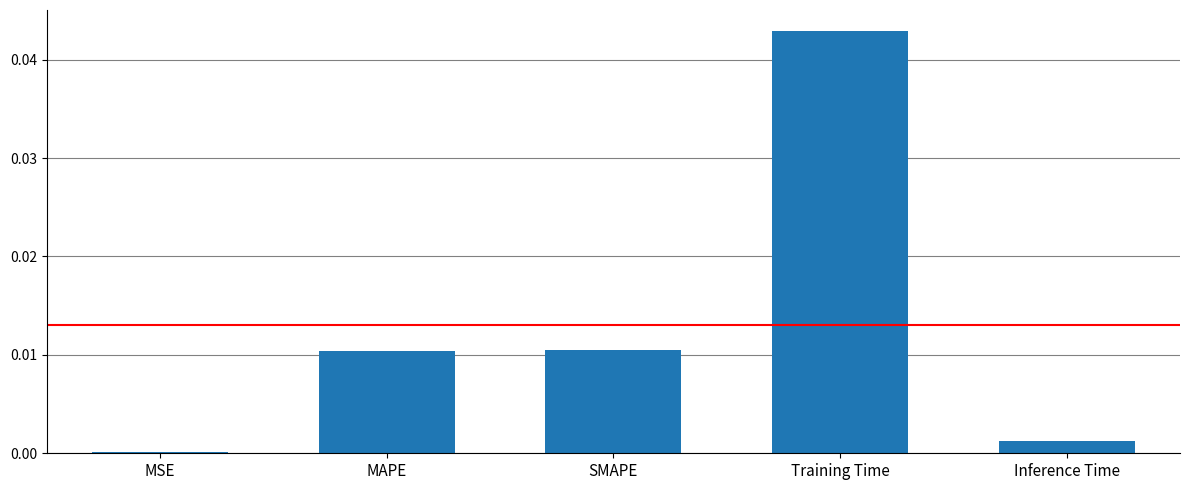

The chart shows a value of 0.0 at Inference Time. True or false?

True